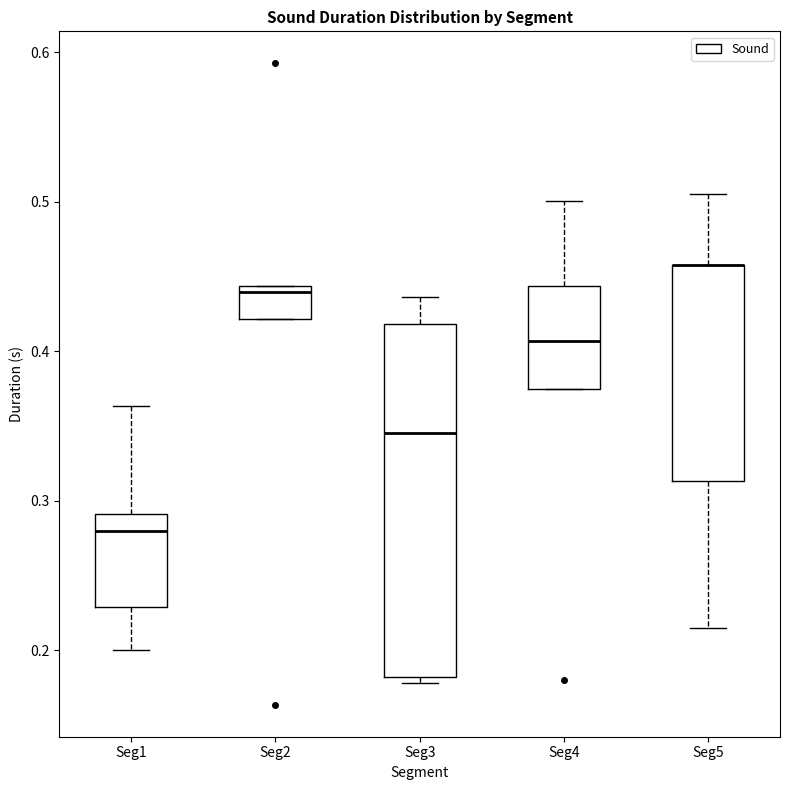

Reading left to right, read every box against the y-axis: the position of its median line, the range the box covers, and the ends of its whiskers. The values are not printed on the chart, so give them approximately, as read against the axis.

Seg1: median 0.28, box 0.23 to 0.29, whiskers 0.20 to 0.36
Seg2: median 0.44 (just below the box's upper edge), box 0.42 to 0.44, whiskers 0.42 to 0.44
Seg3: median 0.35, box 0.18 to 0.42, whiskers 0.18 (just below the box's lower edge) to 0.44
Seg4: median 0.41, box 0.38 to 0.44, whiskers 0.38 to 0.50
Seg5: median 0.46 (drawn on the box's upper edge), box 0.31 to 0.46, whiskers 0.22 to 0.51